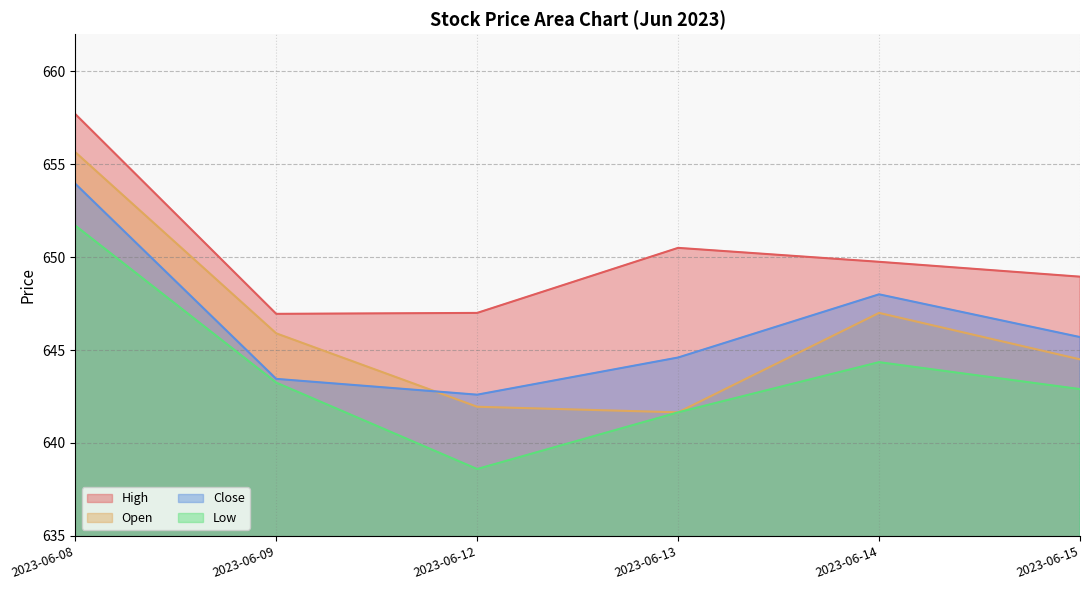

True or false: Open has more than 2 points higher than both neighbors.

False